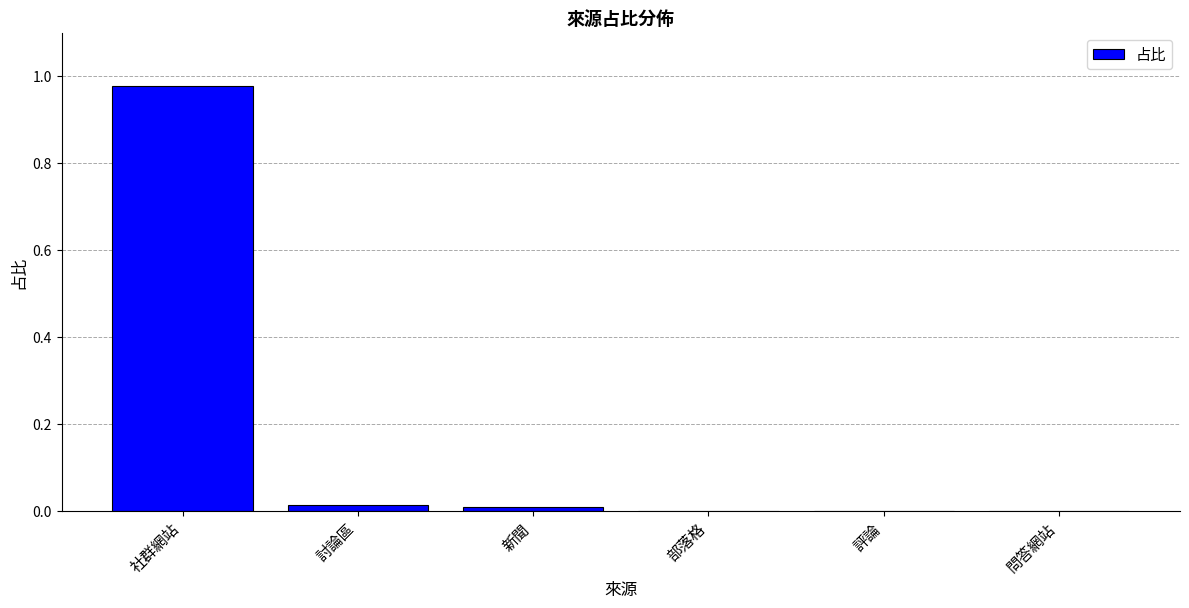

Which category has the highest value across all series?

社群網站